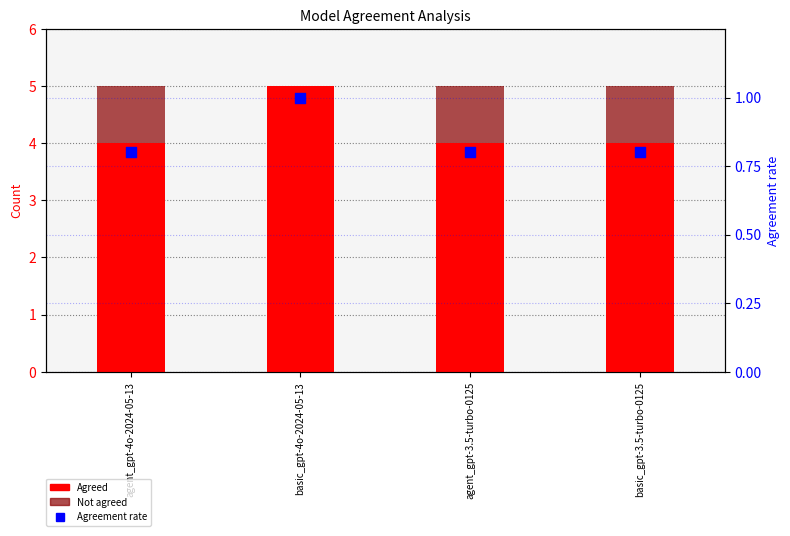

Which series contains the lowest Y value?

Not agreed